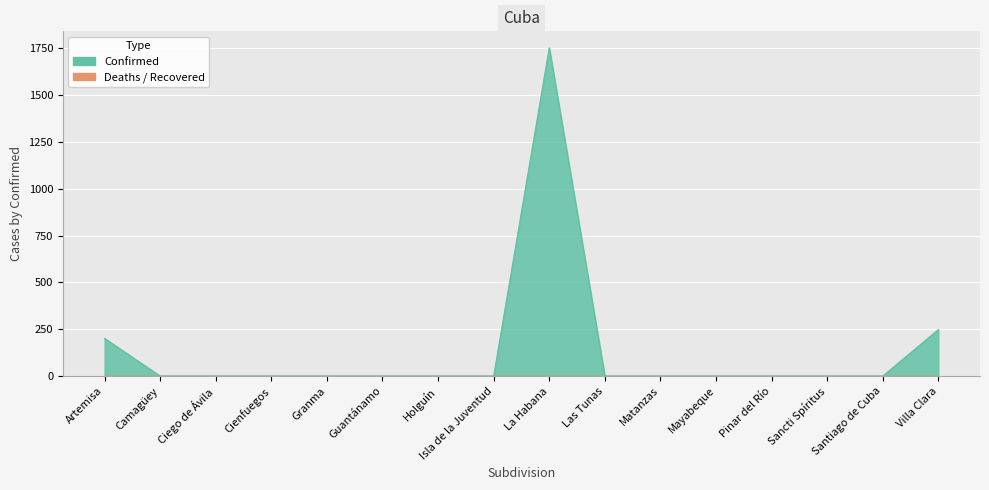

Reading left to right, list all the values displayed in this chart.

Confirmed: 201	0	0	0	0	0	0	0	1753	0	0	0	0	0	0	248
Deaths: 0	0	0	0	0	0	0	0	0	0	0	0	0	0	0	0
Recovered: 0	0	0	0	0	0	0	0	0	0	0	0	0	0	0	0